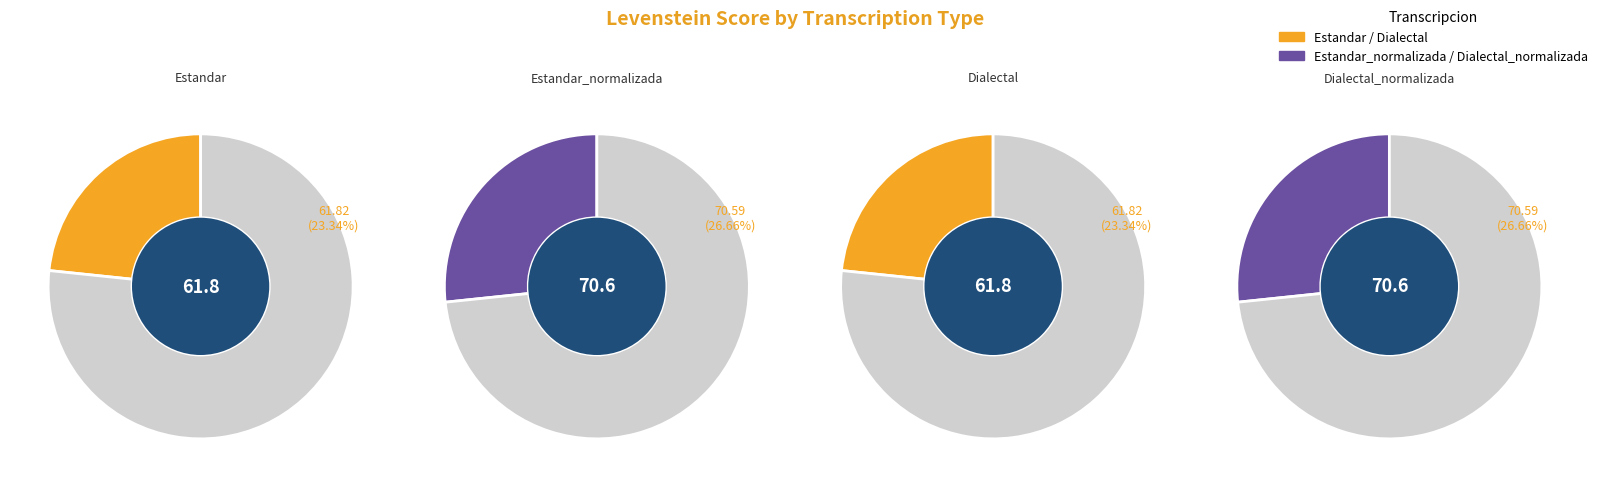

Between Dialectal_normalizada and Estandar_normalizada, which is larger?

Dialectal_normalizada